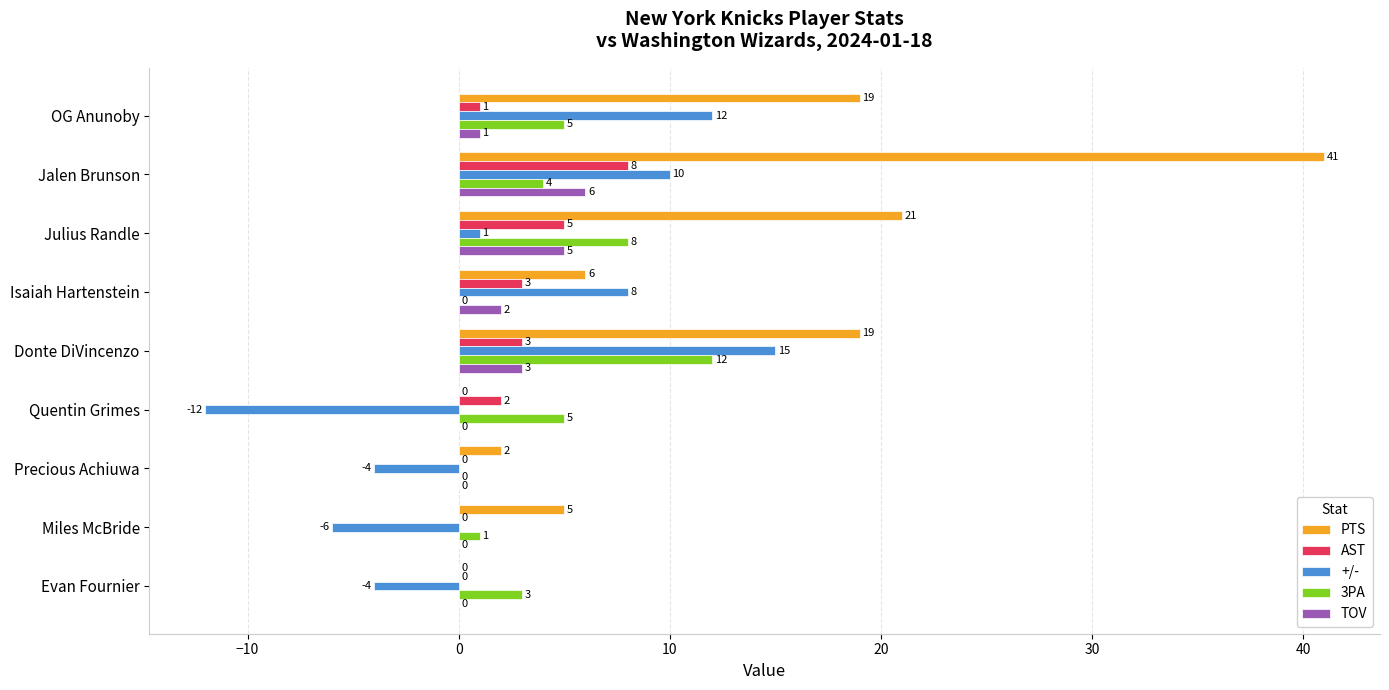

What is the sum of the +/- values at OG Anunoby and Miles McBride?

6